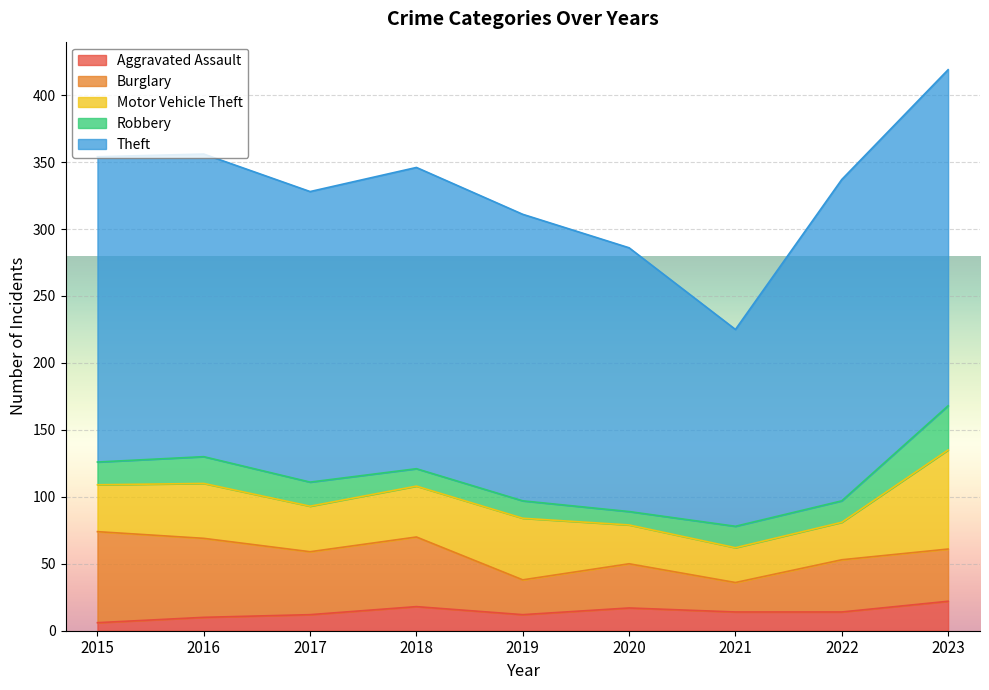

What is the greatest value displayed?

251